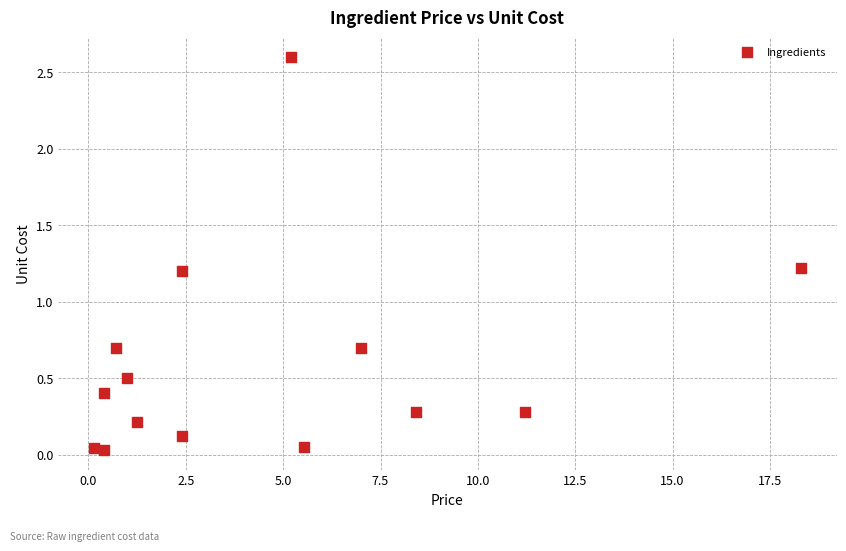

What is the range of Y values (max minus min)?

2.6